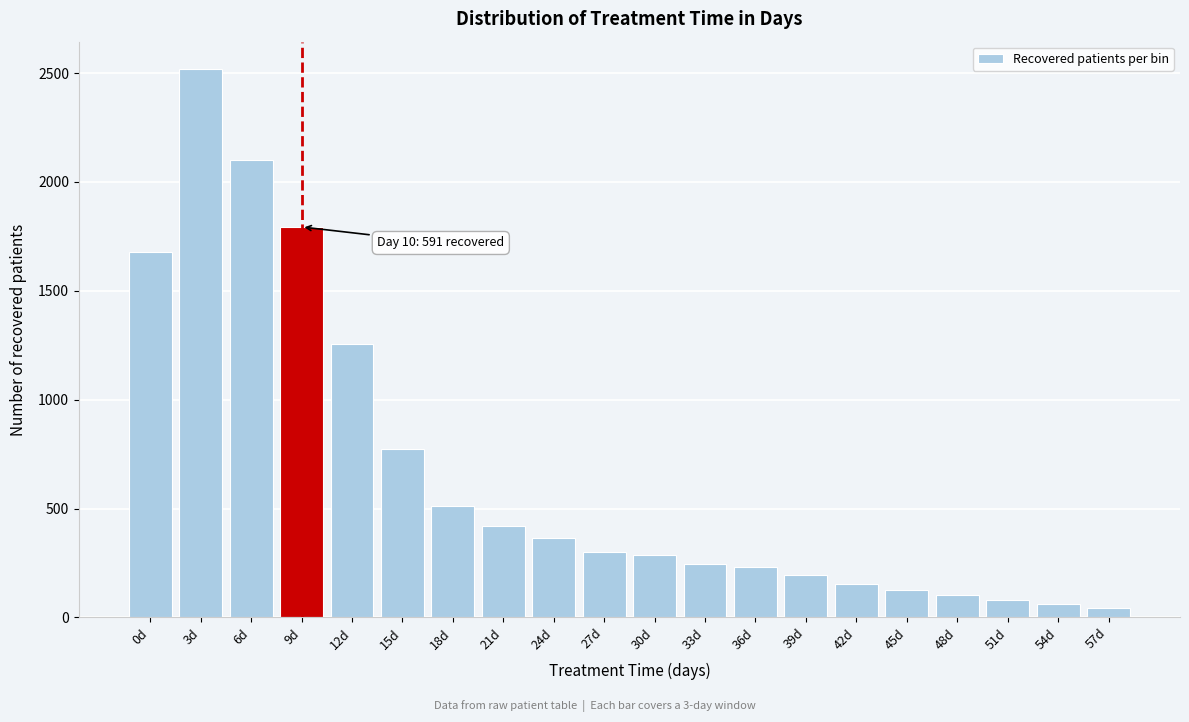

Reading right to left, what are all the values shown in this chart?

45	63	81	101	126	155	194	231	244	287	300	364	420	513	774	1254	1793	2099	2518	1679